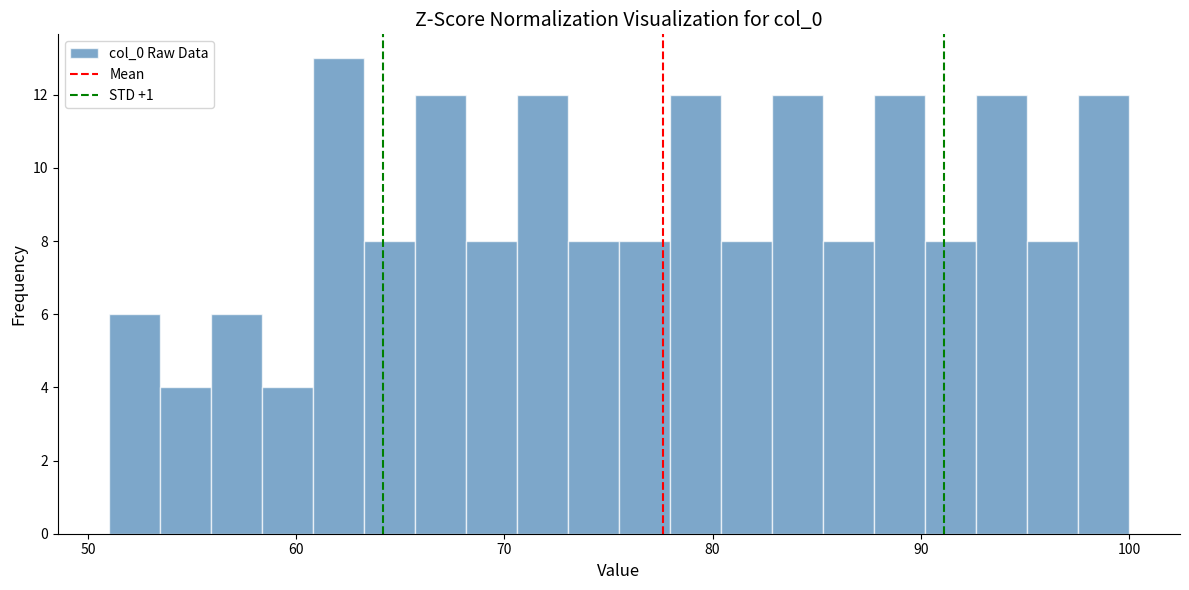

Read against the x-axis, roughly where is the centre of the tallest bar?

62